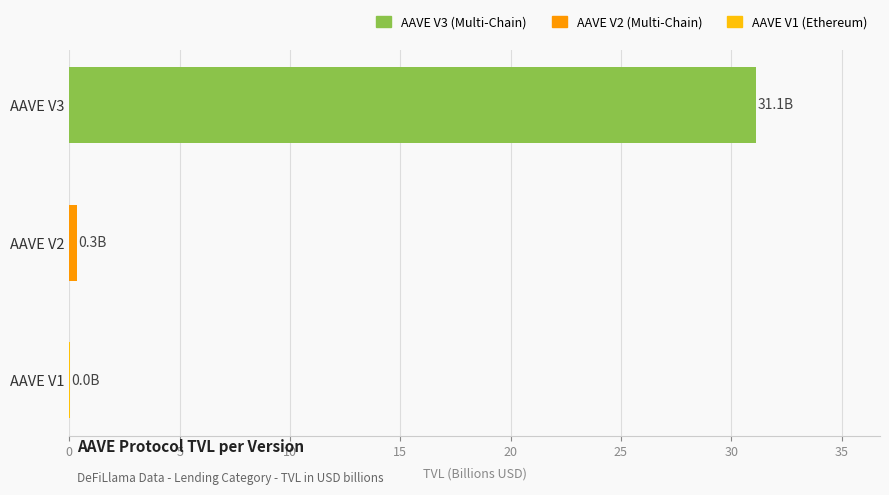

What is the sum of all values?

31.5